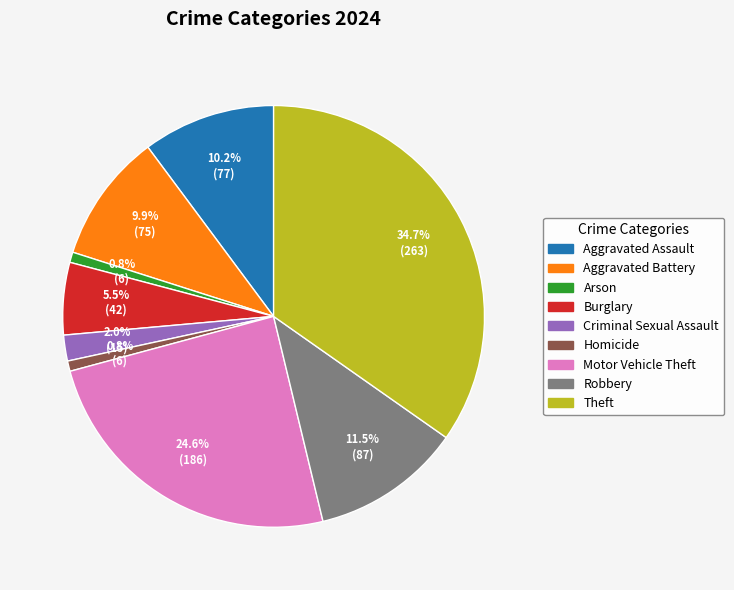

Between Burglary and Aggravated Battery, which is larger?

Aggravated Battery